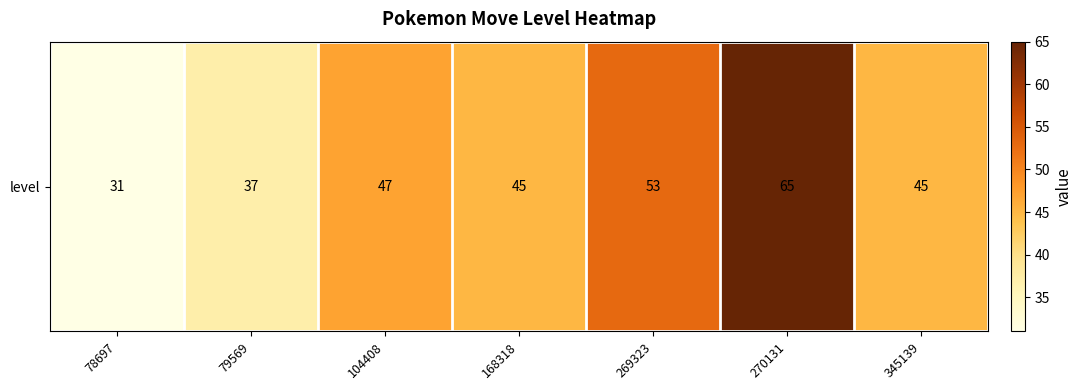

How many data points are above 45?

3